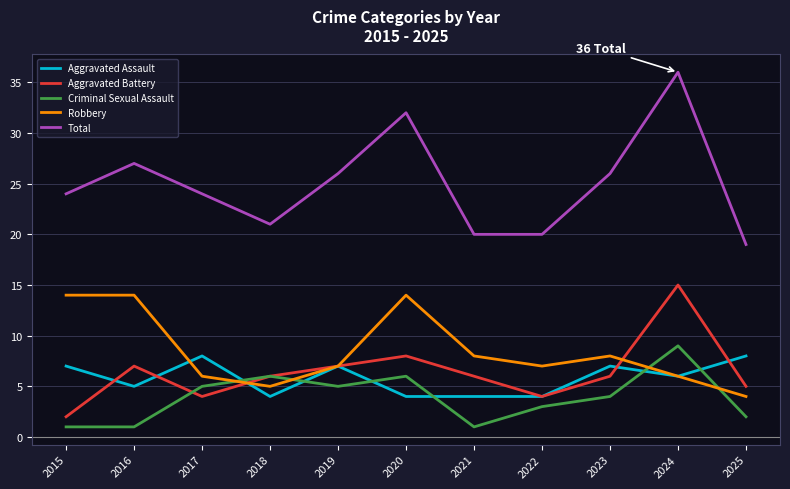

What is the minimum value for Robbery?

4